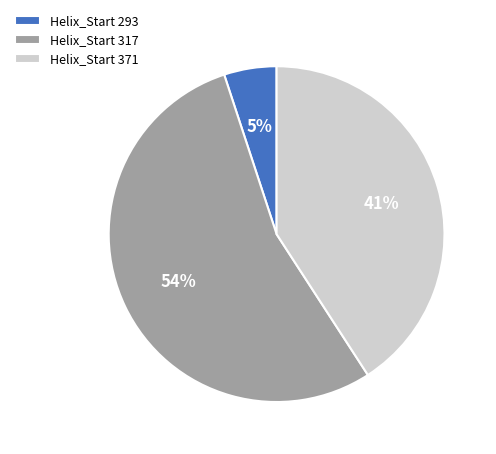

The Helix_Start 293 slice represents 1% of the pie. True or false?

False